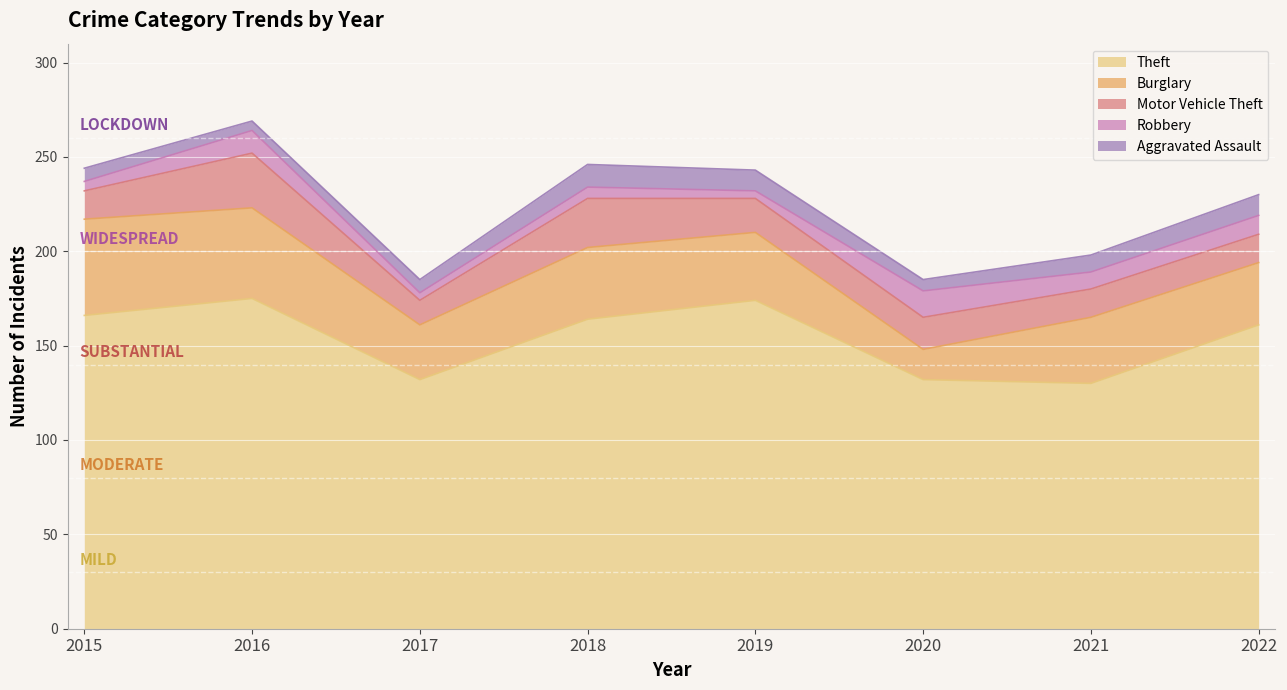

True or false: Robbery and Theft cross at least once.

False